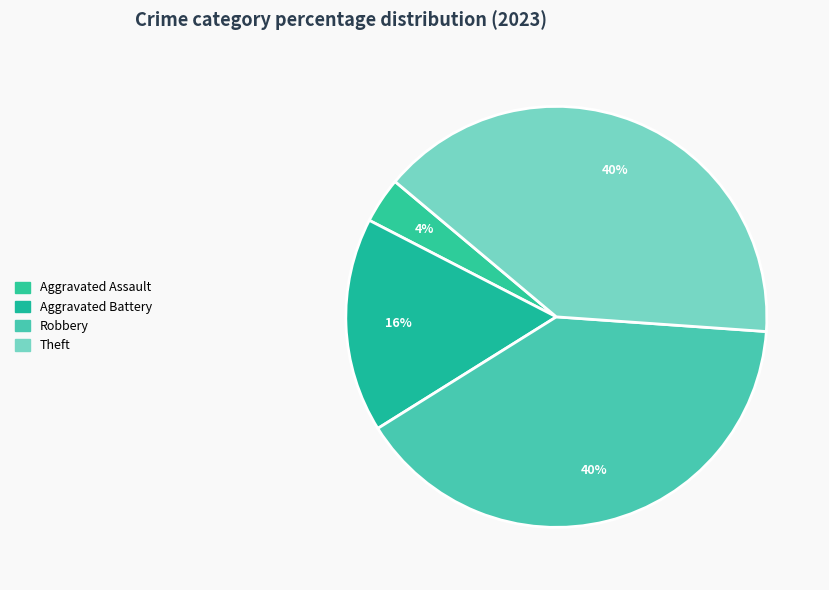

Count the number of slices in the pie.

4